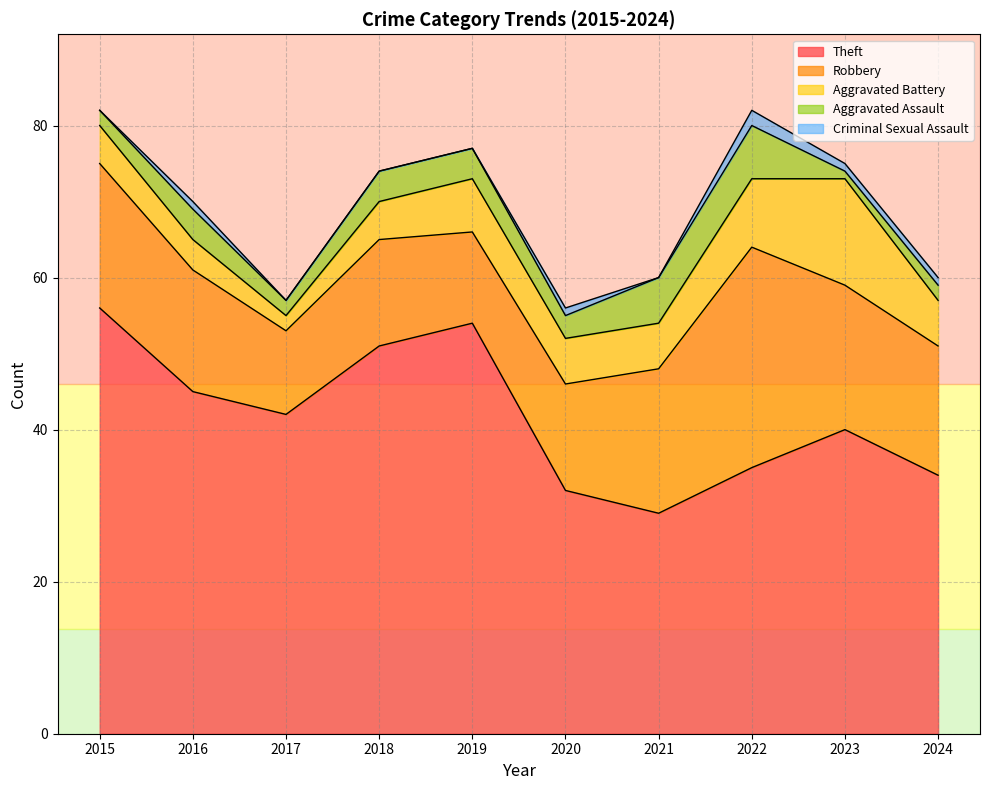

How many data points in Aggravated Battery are less than 6?

4